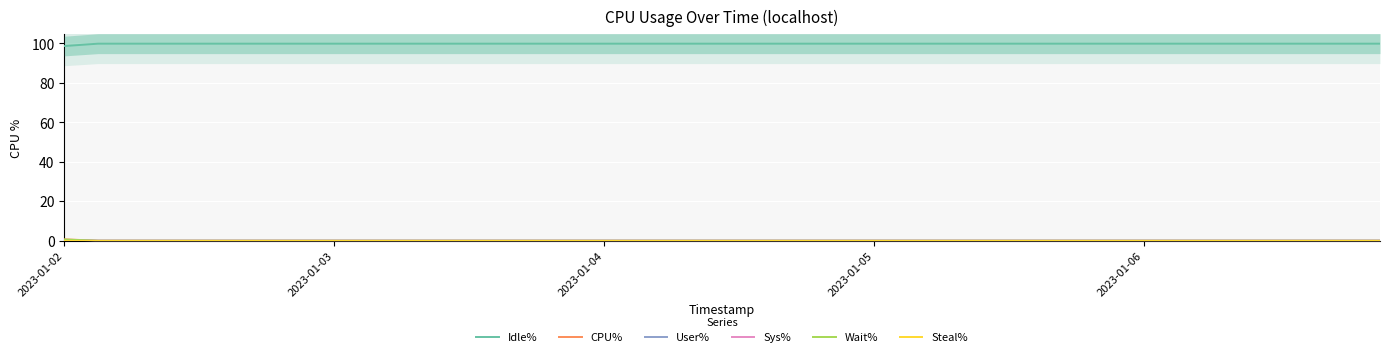

True or false: Steal% and Sys% intersect in this chart.

False